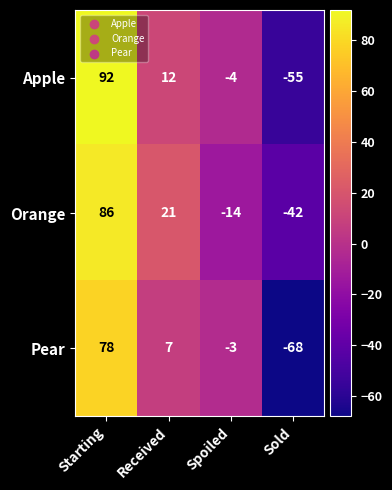

How many Orange values are between -14 and 86?

3